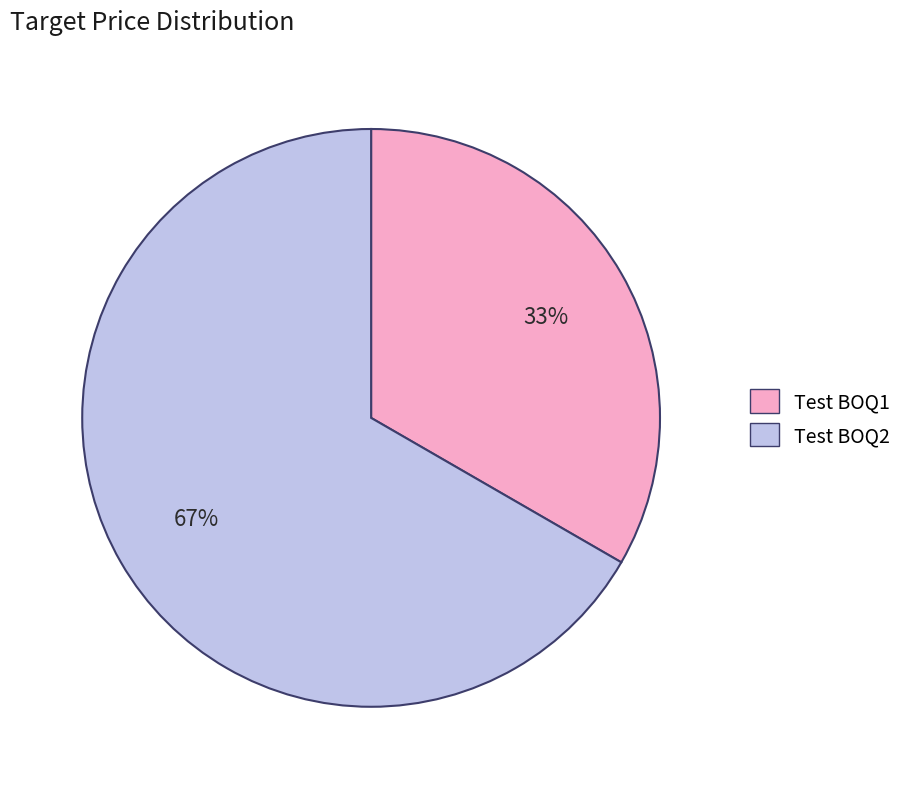

Rank the categories by value from lowest to highest.

Test BOQ1, Test BOQ2